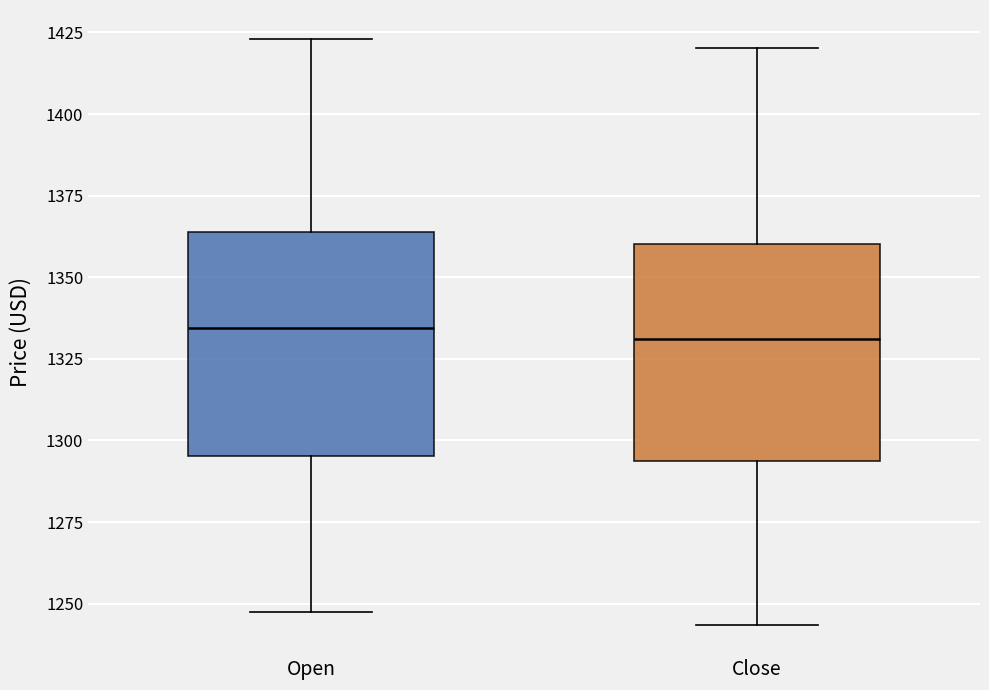

Reading left to right, read every box against the y-axis: the position of its median line, the range the box covers, and the ends of its whiskers. The values are not printed on the chart, so give them approximately, as read against the axis.

Open: median 1335, box 1295 to 1365, whiskers 1245 to 1425
Close: median 1330, box 1295 to 1360, whiskers 1245 to 1420